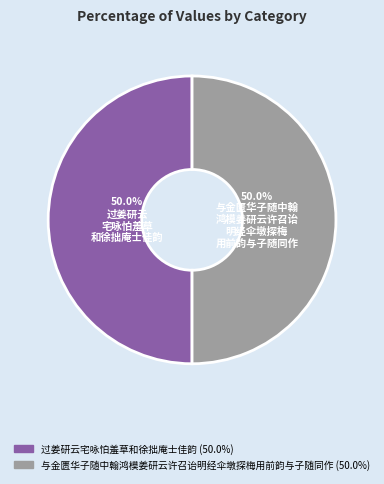

Approximately how many times larger is the value at 过姜研云宅咏怕羞草和徐拙庵士佳韵 compared to 与金匮华子随中翰鸿模姜研云许召诒明经伞墩探梅用前韵与子随同作?

1.0